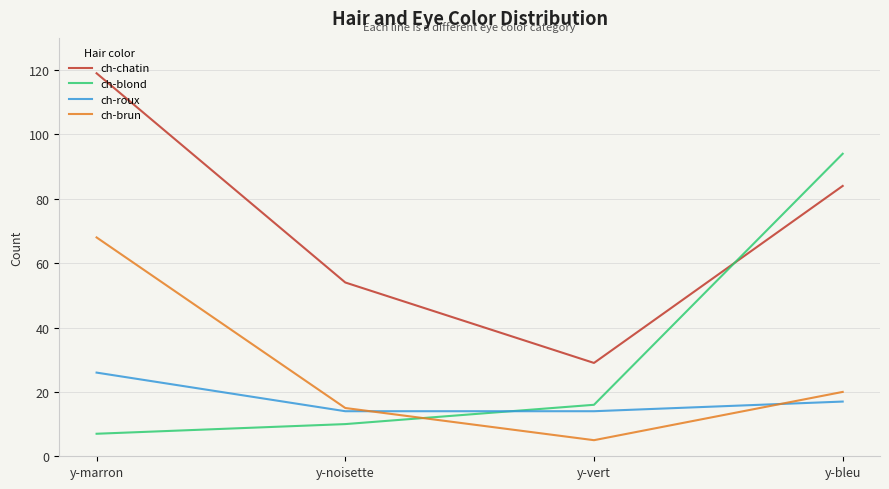

True or false: ch-brun and ch-blond intersect in this chart.

True